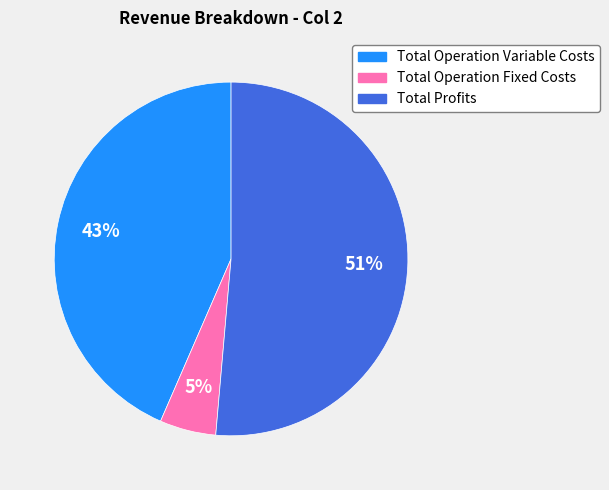

Is there any slice that represents more than half of the pie?

Yes